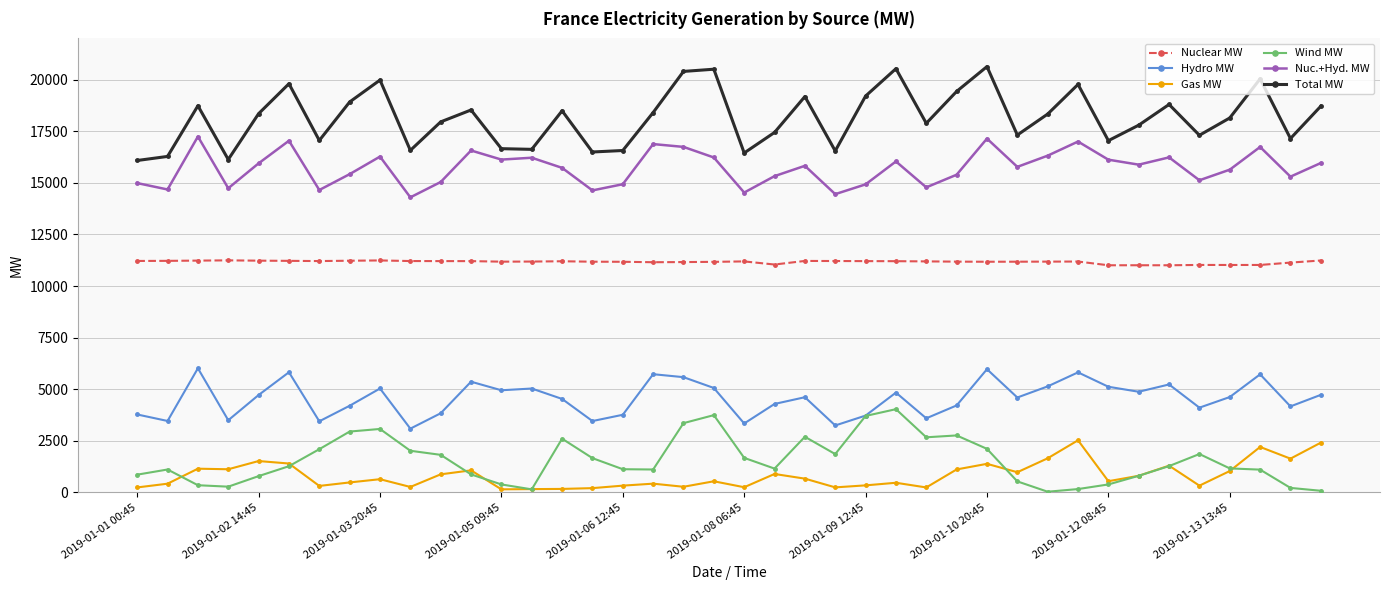

Rank the series by their maximum value, from highest to lowest.

Total MW, Nuc.+Hyd. MW, Nuclear MW, Hydro MW, Wind MW, Gas MW